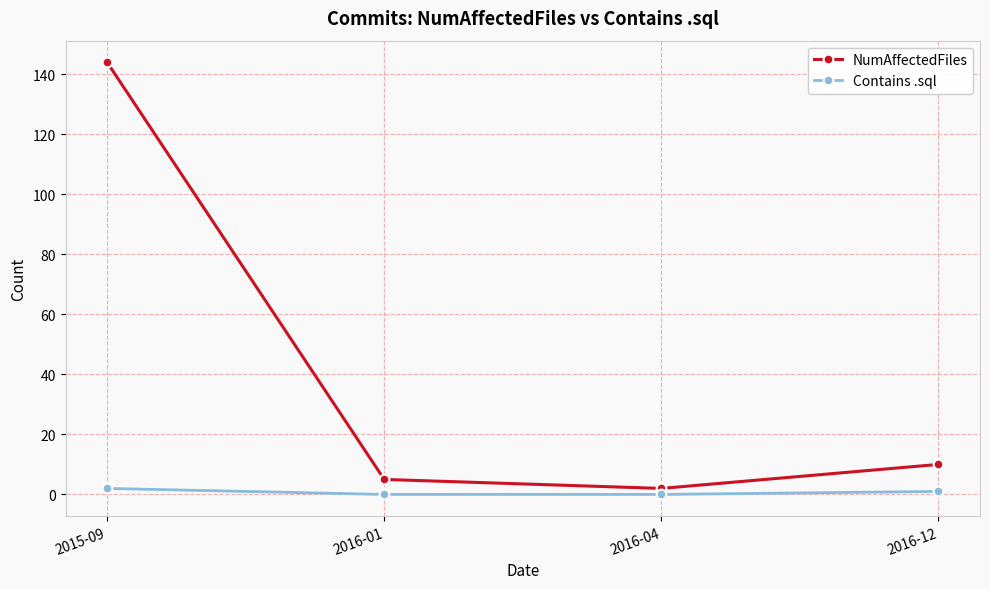

Rank the series by their maximum value, from highest to lowest.

NumAffectedFiles, Contains .sql